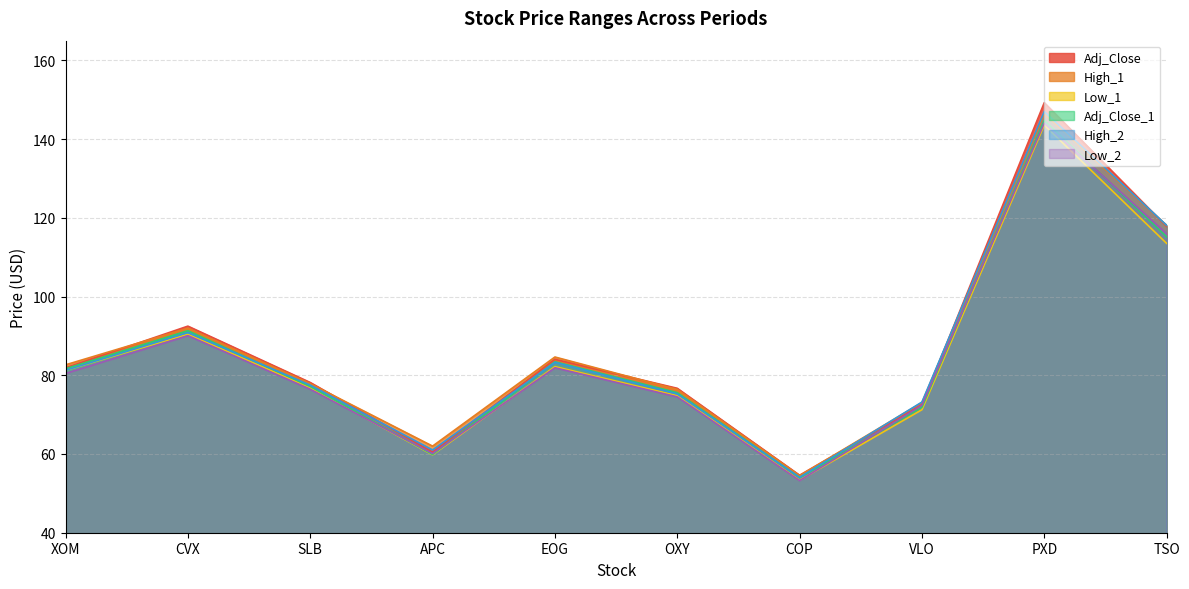

At which label is Low_1 closest to 98?

CVX